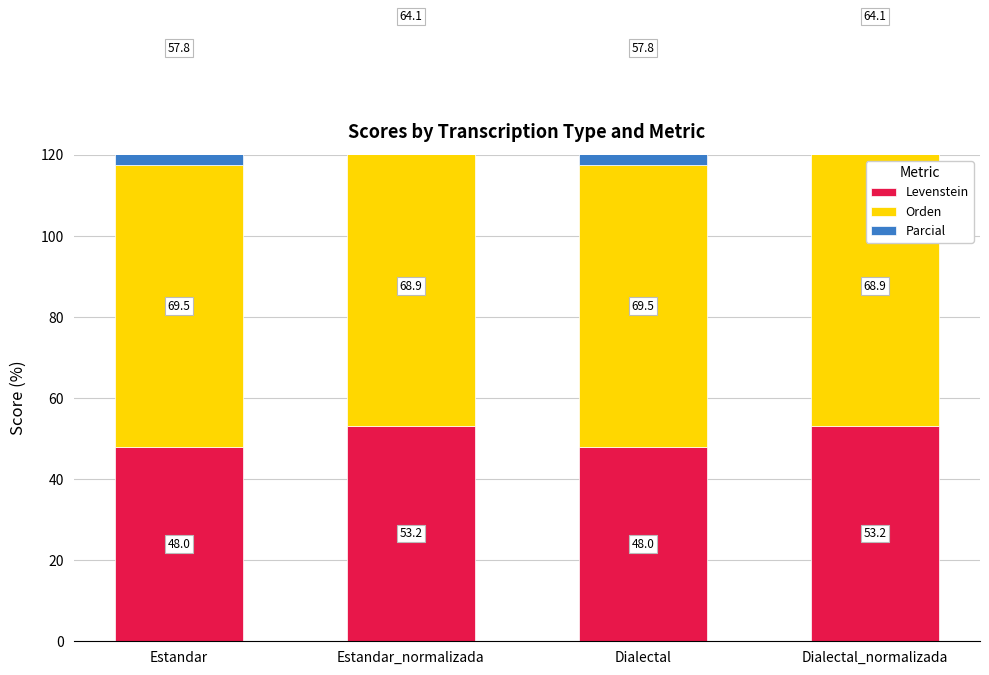

At which label is Parcial closest to 60?

Estandar